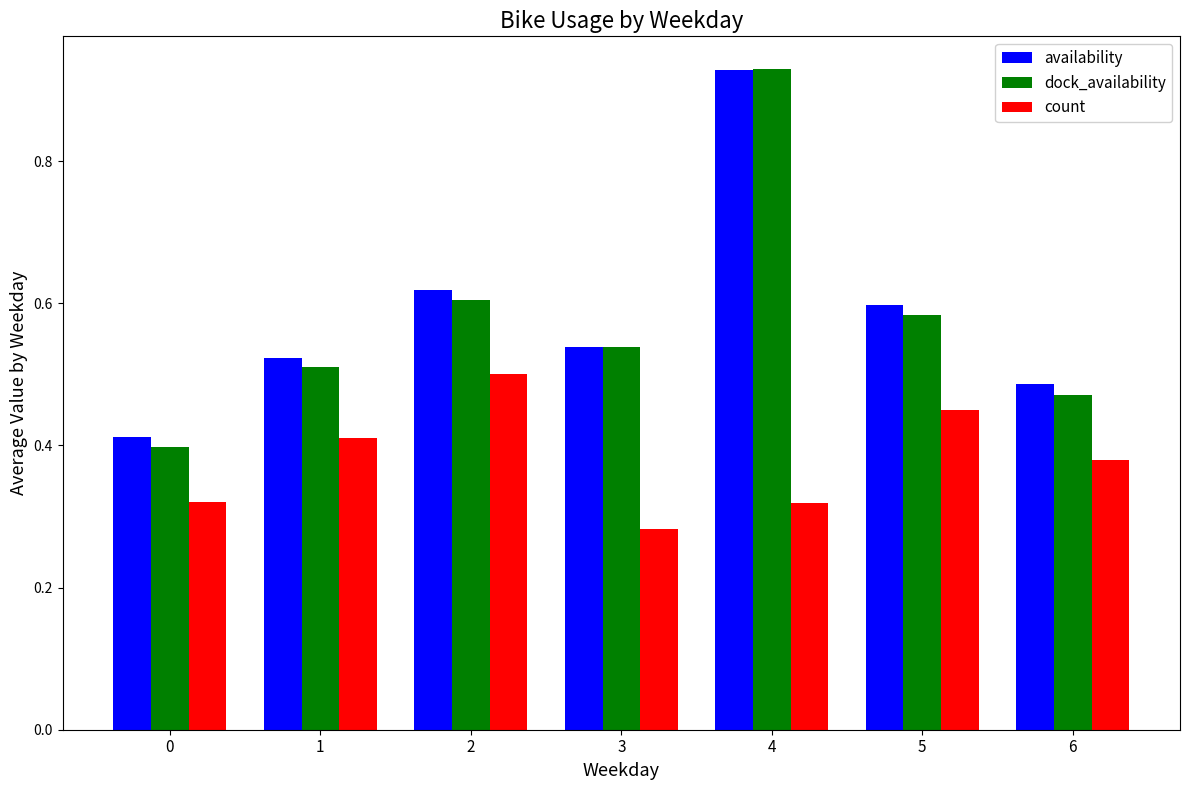

Between 1 and 4, which series saw the biggest shift?

dock_availability